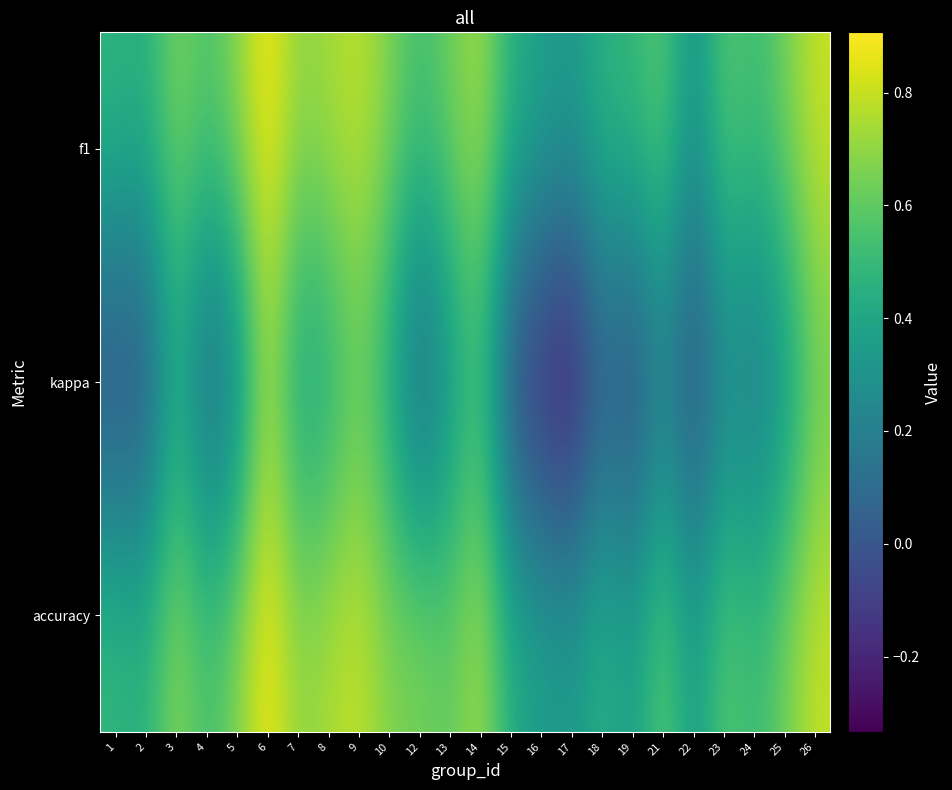

Which series has the largest range (max minus min)?

kappa